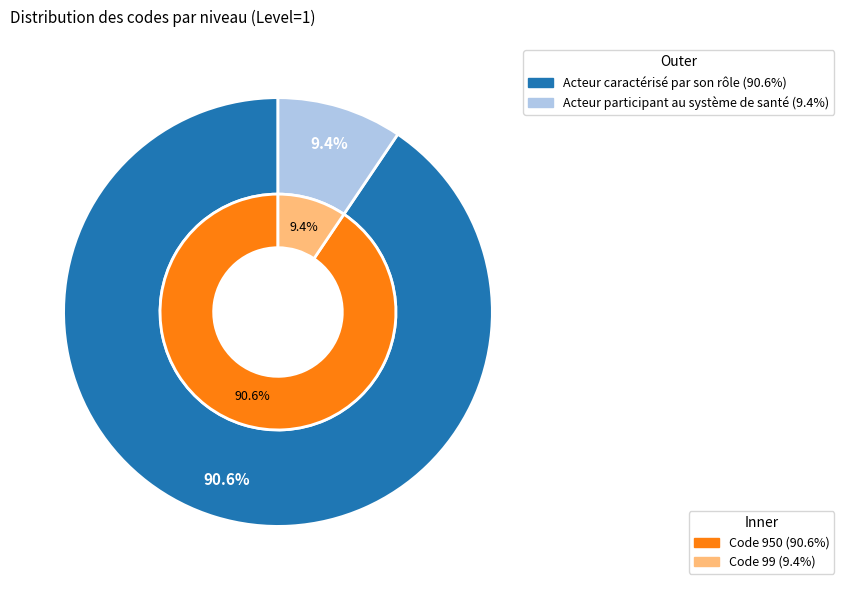

Is the sum of 950 and 99 greater than half?

Yes